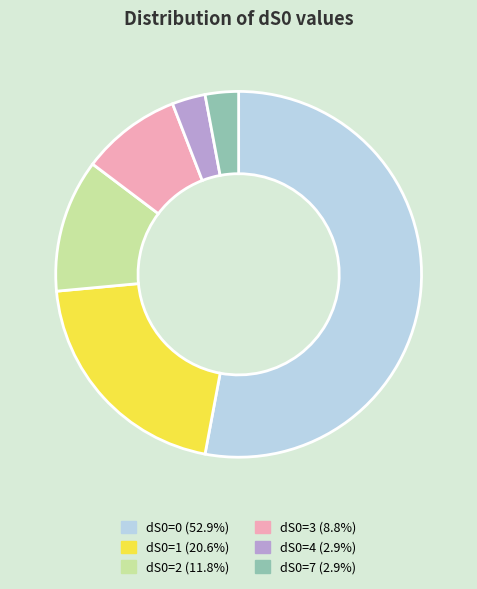

Which category accounts for the majority?

dS0=0